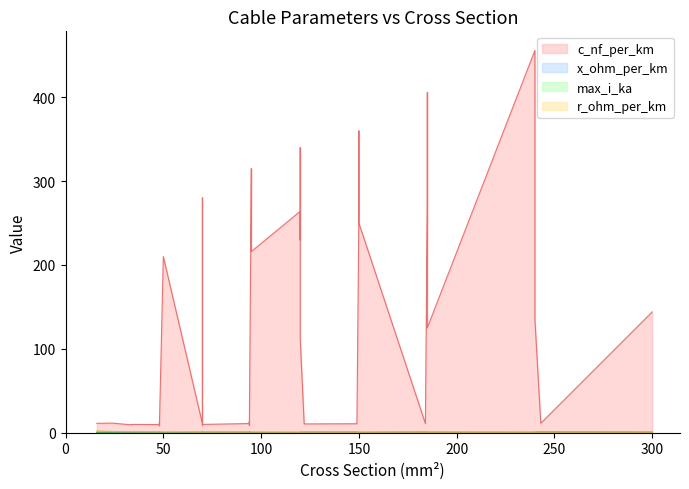

Between 13 and 28, which is larger?

13